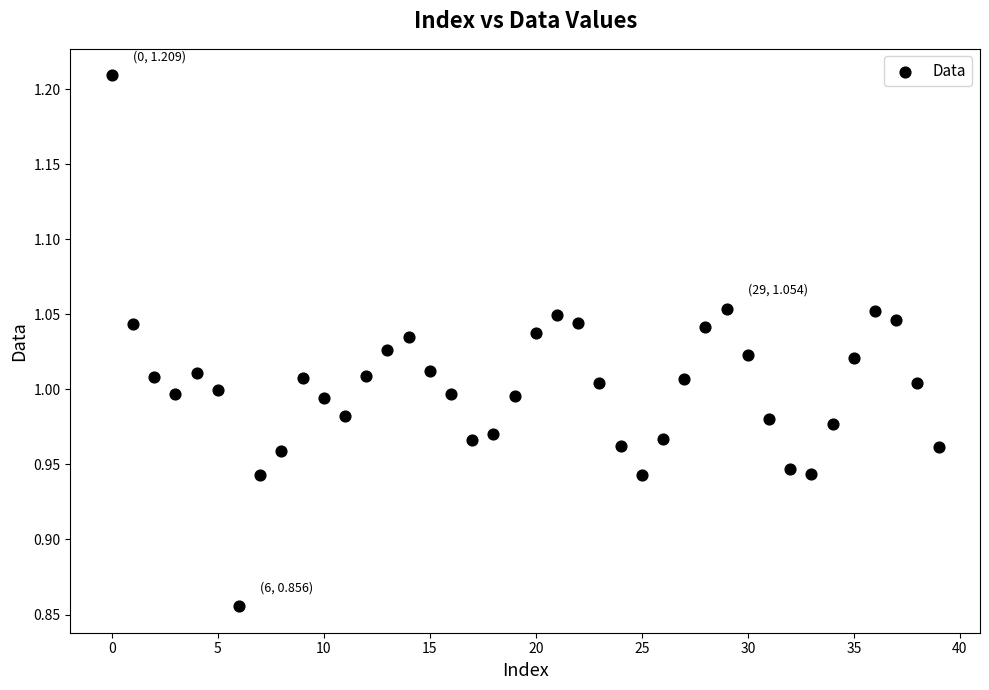

What is the range of Y values (max minus min)?

0.4